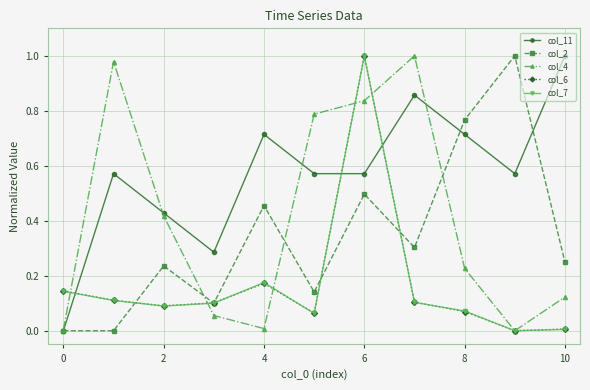

True or false: col_4 has more than 2 interior local peaks.

False